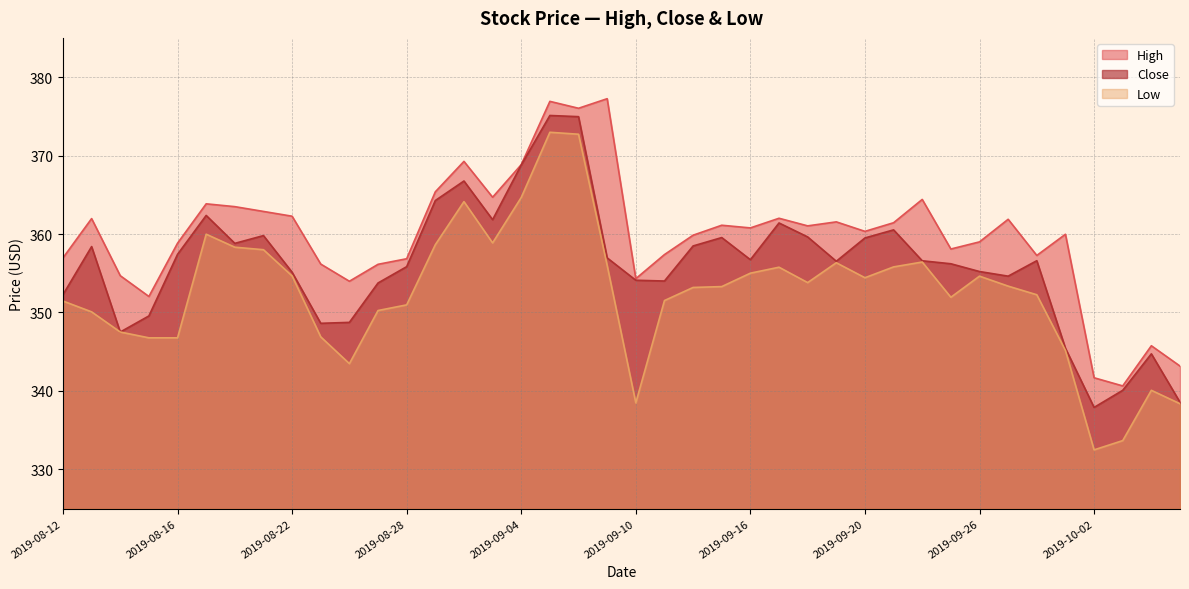

True or false: High and Low intersect in this chart.

False